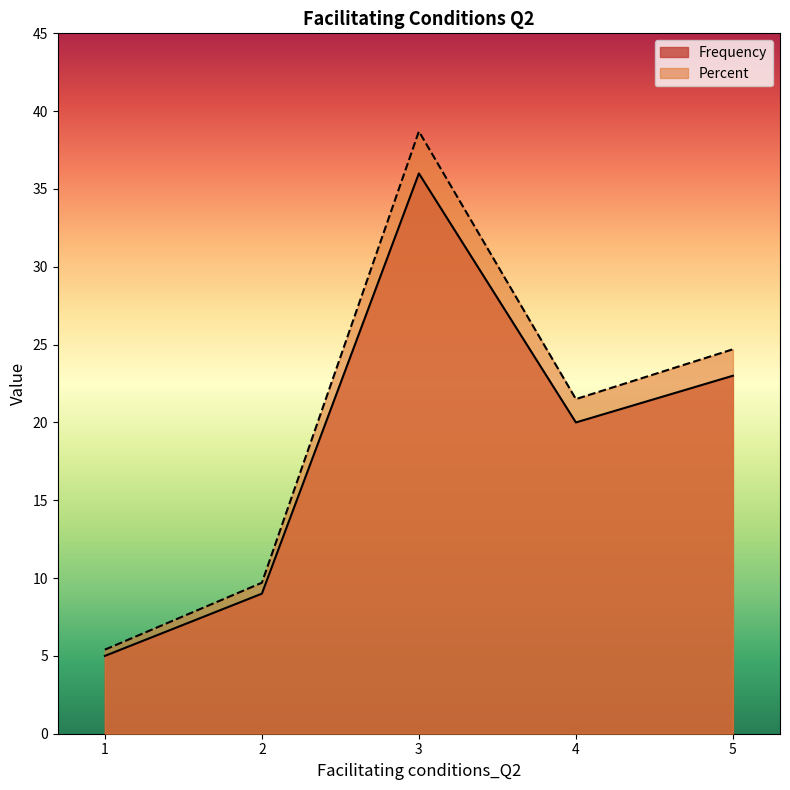

Reading left to right, list all the values displayed in this chart.

Frequency: 3=36.0	5=23.0	4=20.0	2=9.0	1=5.0
Percent: 3=38.7	5=24.7	4=21.5	2=9.7	1=5.4